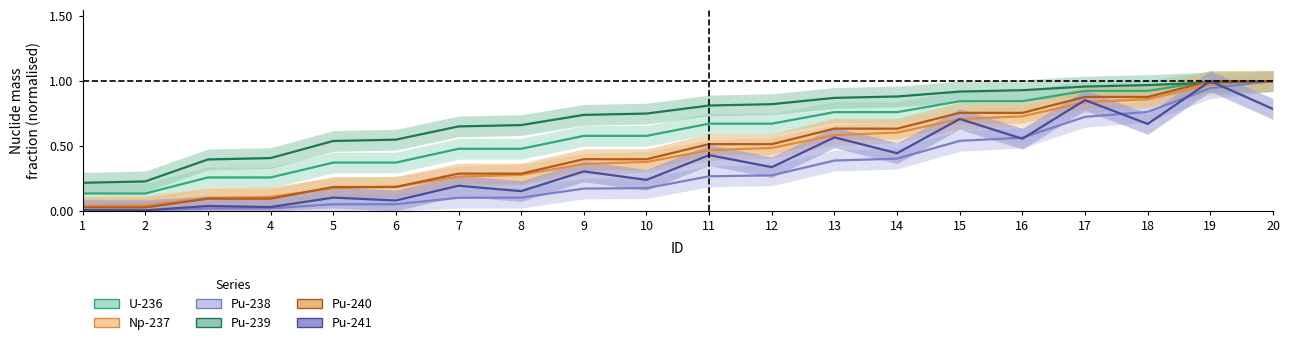

What is the value of the U-236 point at the 1st from the left?

0.1